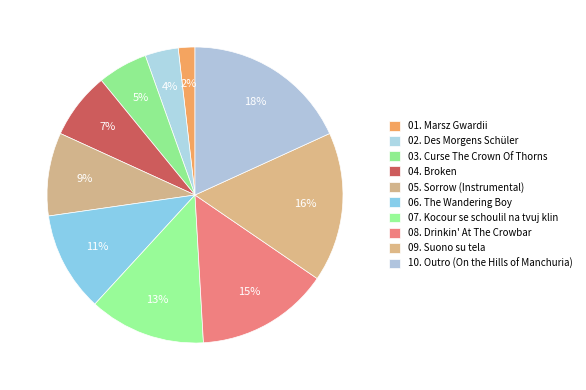

Rank the categories by value from lowest to highest.

01. Marsz Gwardii, 02. Des Morgens Schüler, 03. Curse The Crown Of Thorns, 04. Broken, 05. Sorrow (Instrumental), 06. The Wandering Boy, 07. Kocour se schoulil na tvuj klin, 08. Drinkin' At The Crowbar, 09. Suono su tela, 10. Outro (On the Hills of Manchuria)